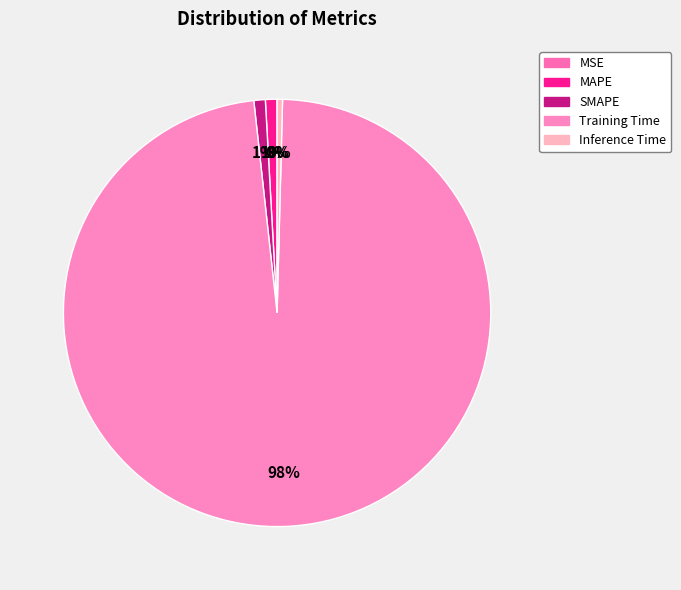

To the nearest percent, what is the average slice percentage?

20%